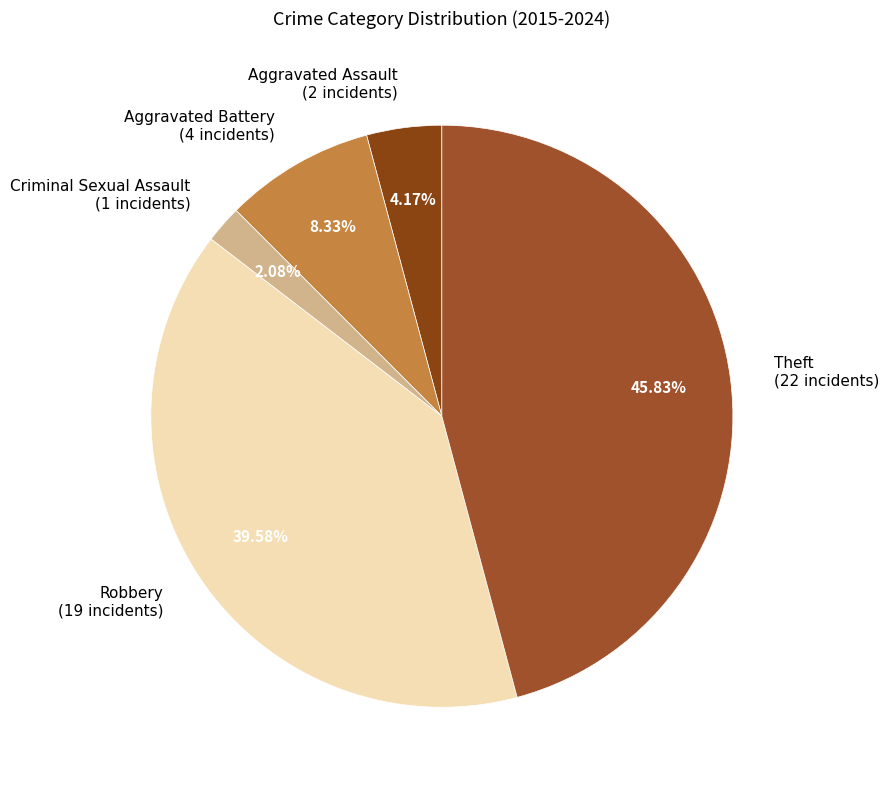

To the nearest percent, what portion does Theft represent?

46%